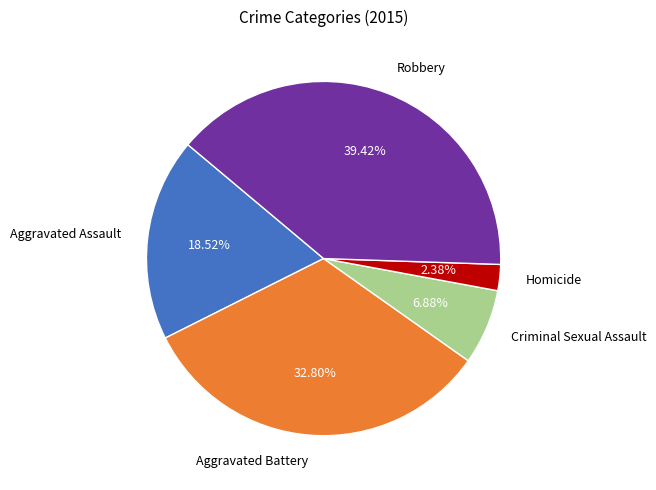

To the nearest percent, what is the combined percentage of Aggravated Battery and Criminal Sexual Assault?

40%